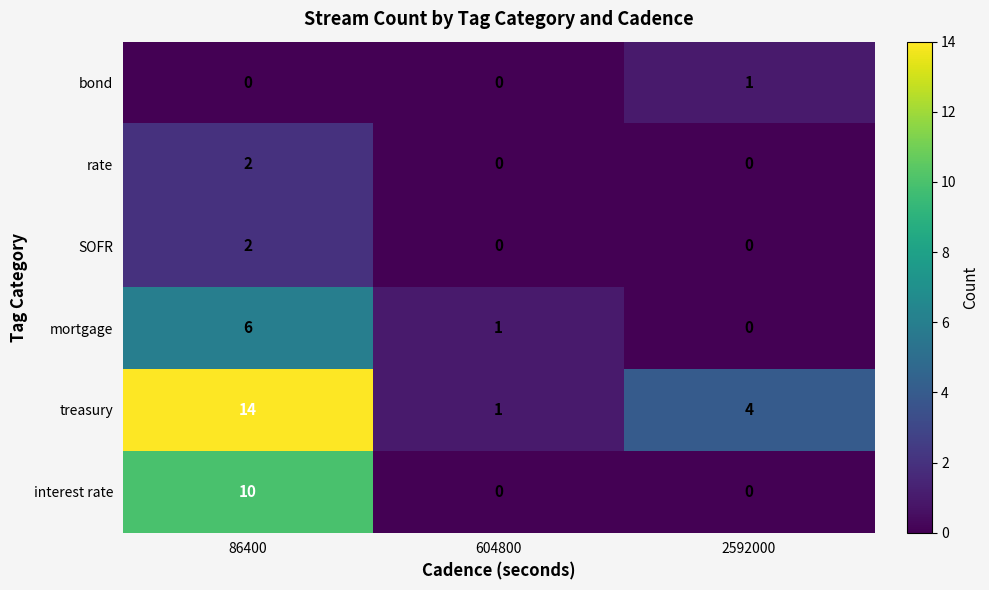

Count the SOFR values in the range 0 to 2.

3